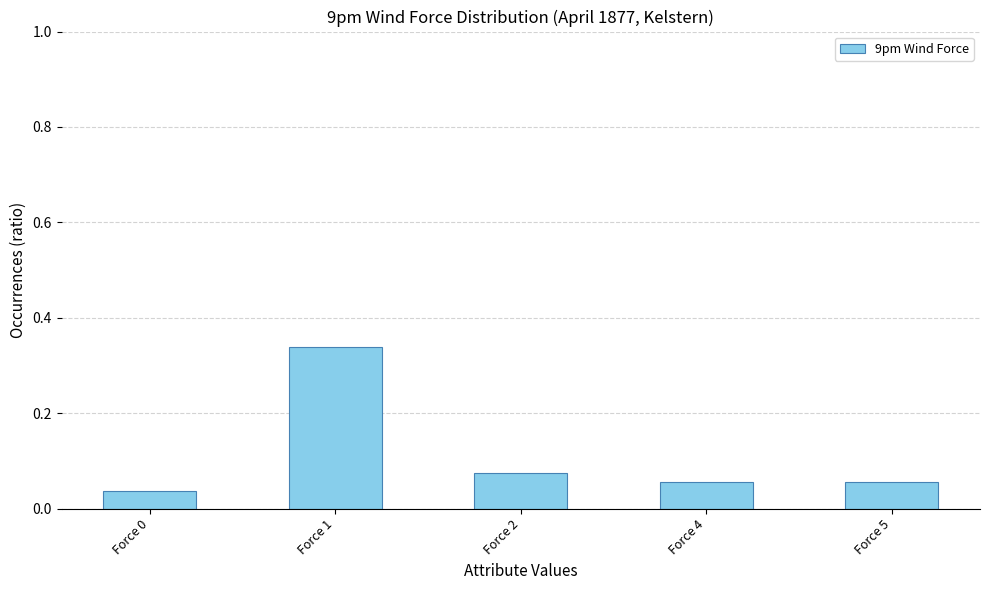

Which label corresponds to the largest value in the chart?

Force 1